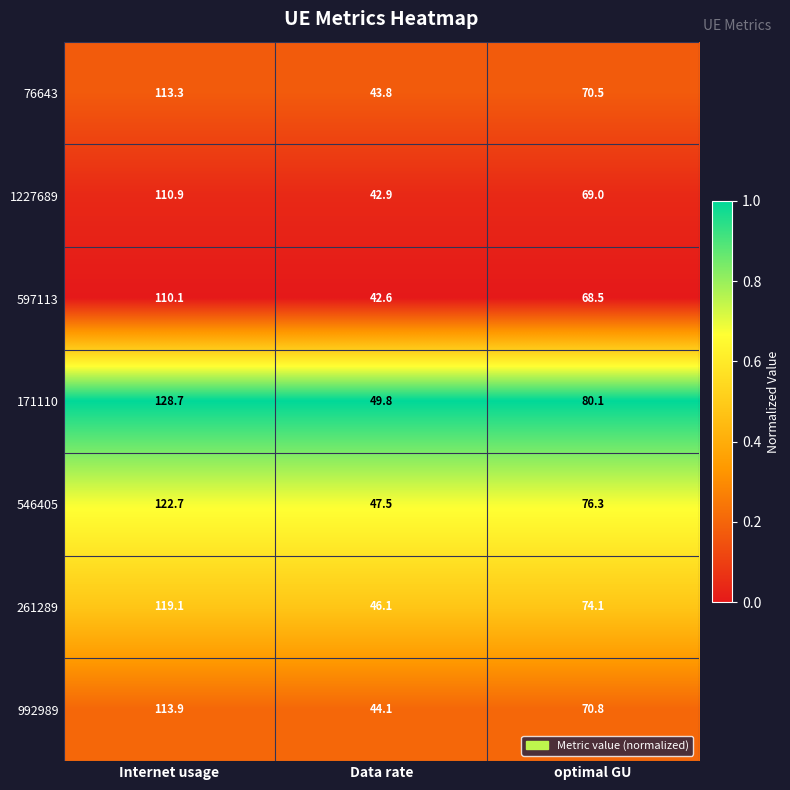

Rank the series by their maximum value, from highest to lowest.

171110, 546405, 261289, 992989, 76643, 1227689, 597113